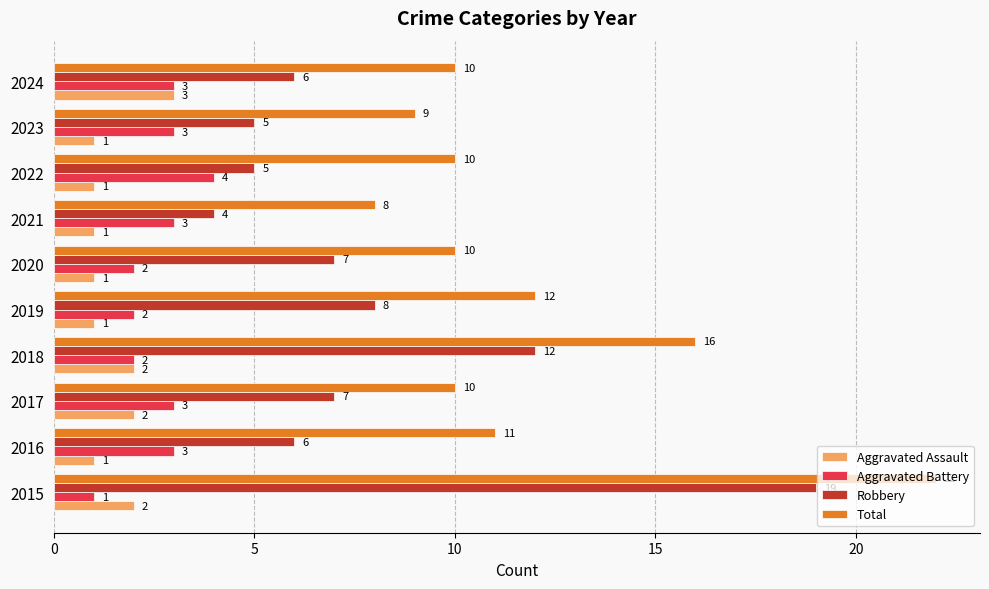

What is the spread (max minus min) of values at 2015?

21